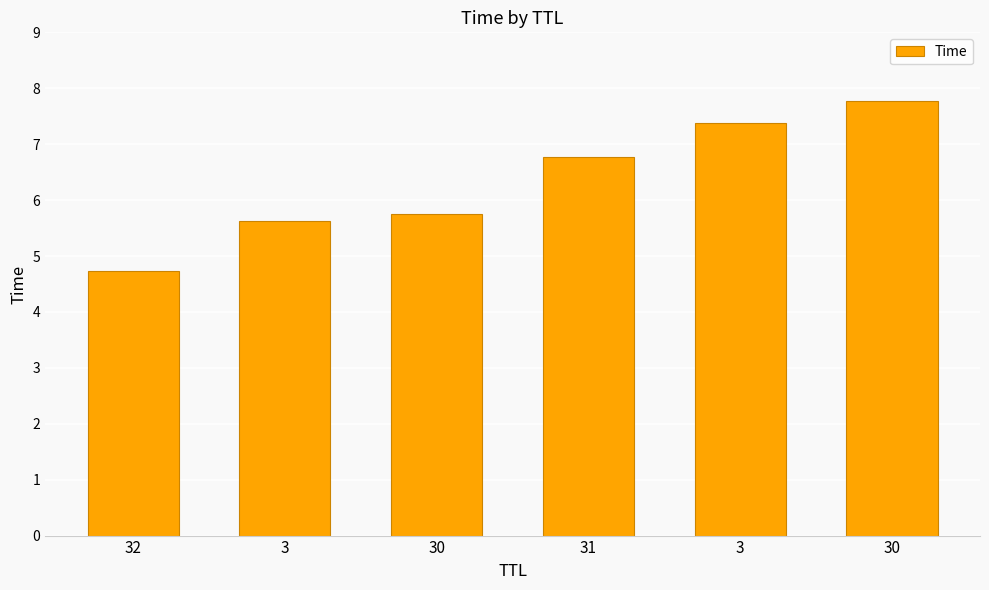

Which category has the lowest value across all series?

32